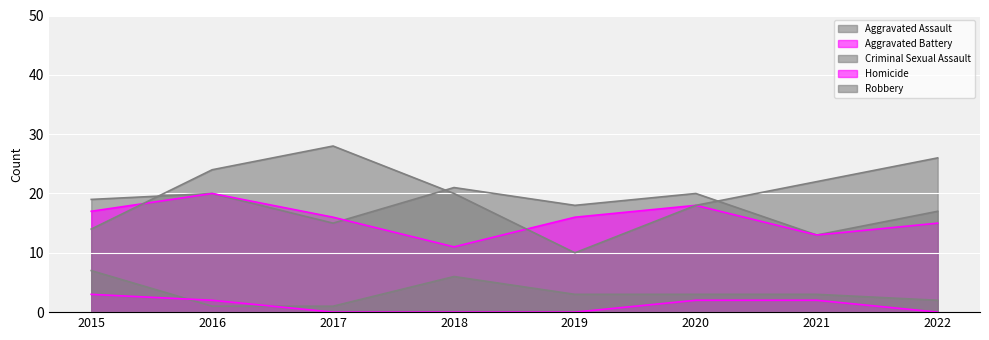

At which category is the sum across all series the highest?

2016